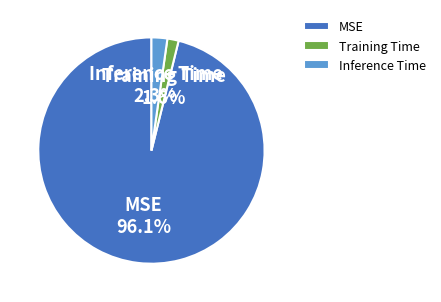

What is the total percentage of Training Time and MSE?

97.7%